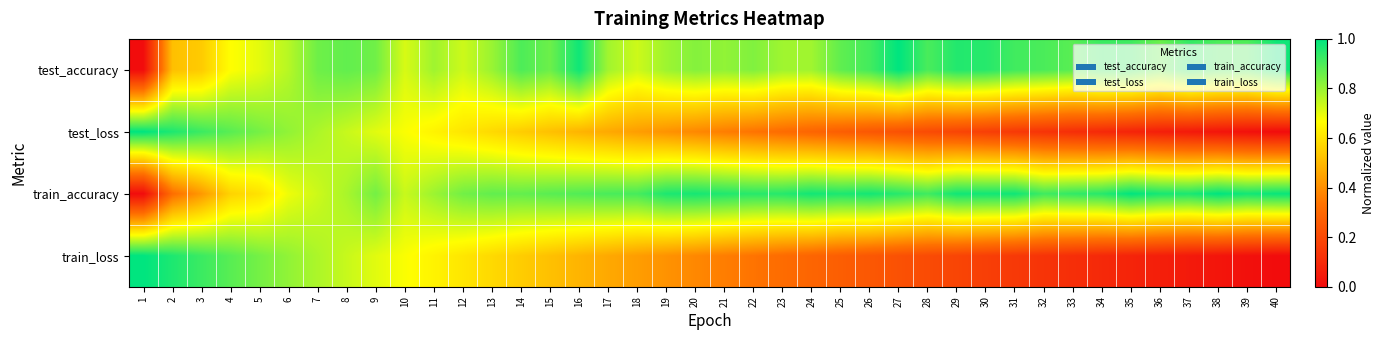

Count the number of data series in this chart.

4